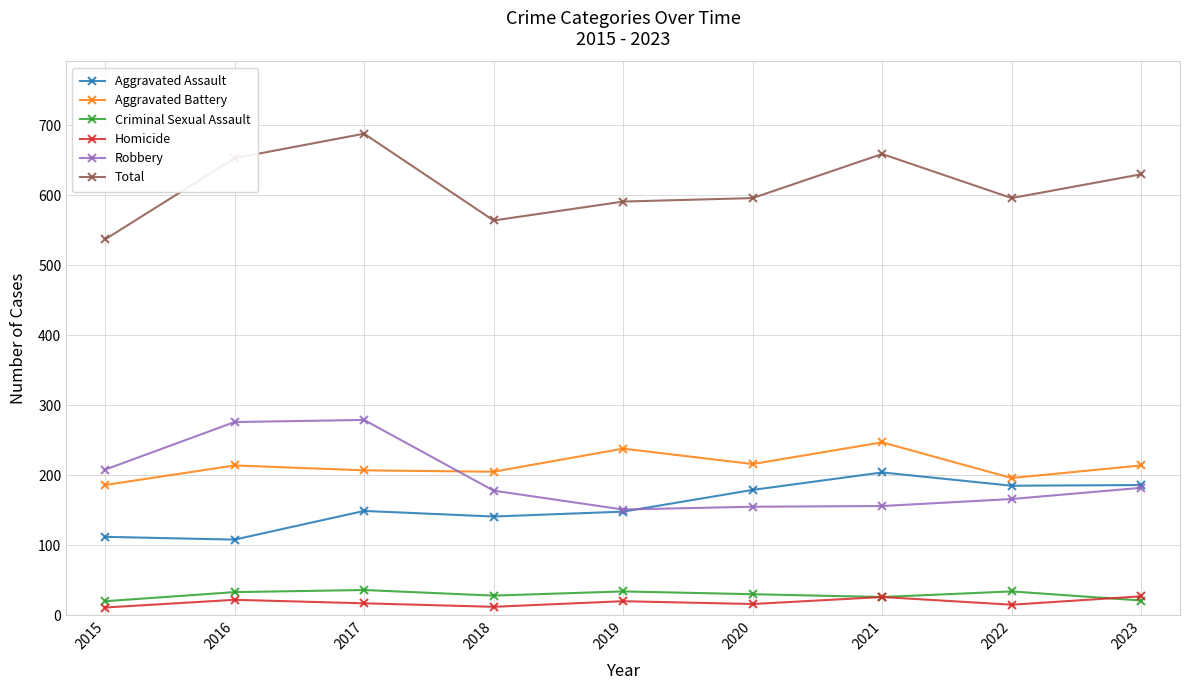

What is the difference between the maximum and minimum values in the Robbery series?

128